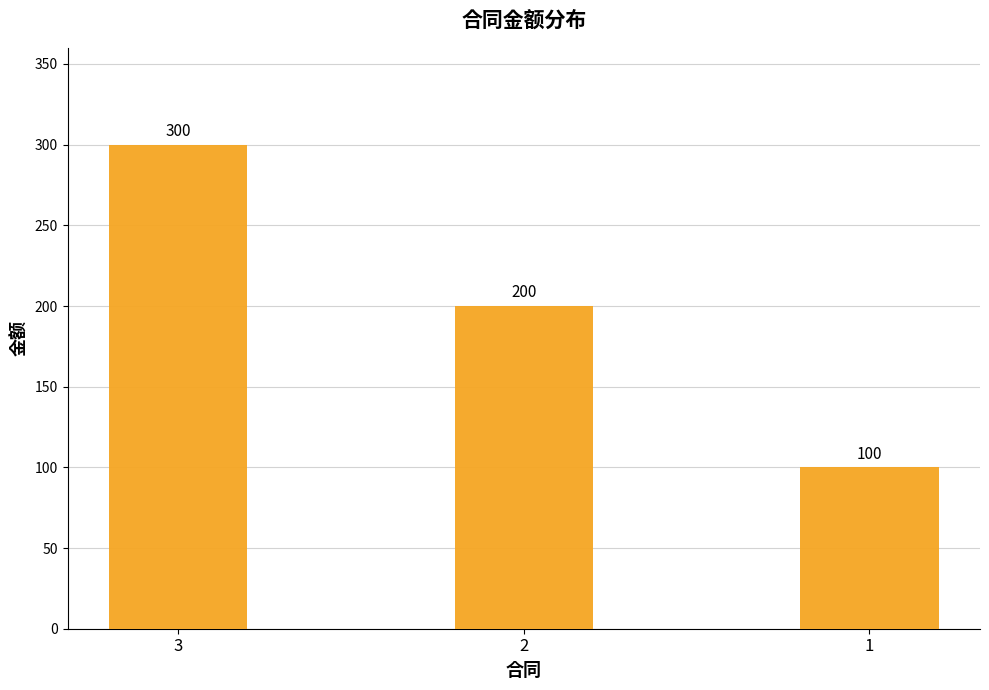

List the labels in order of value, smallest first.

1, 2, 3